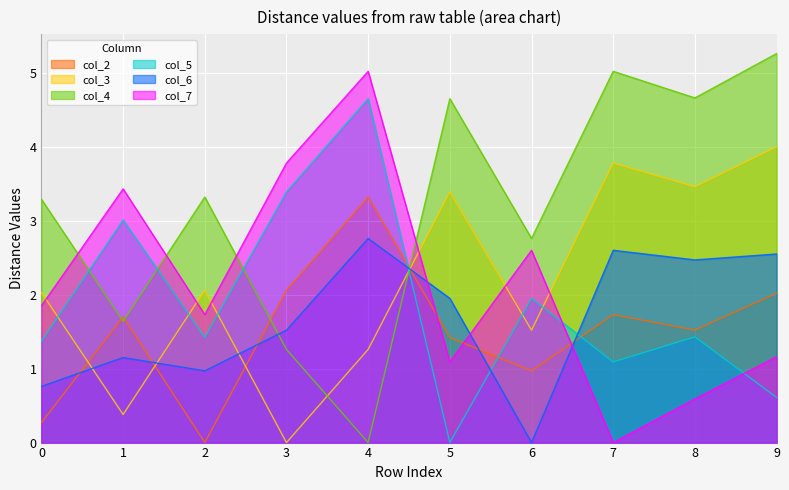

Where does the col_2 series first go above 1?

1